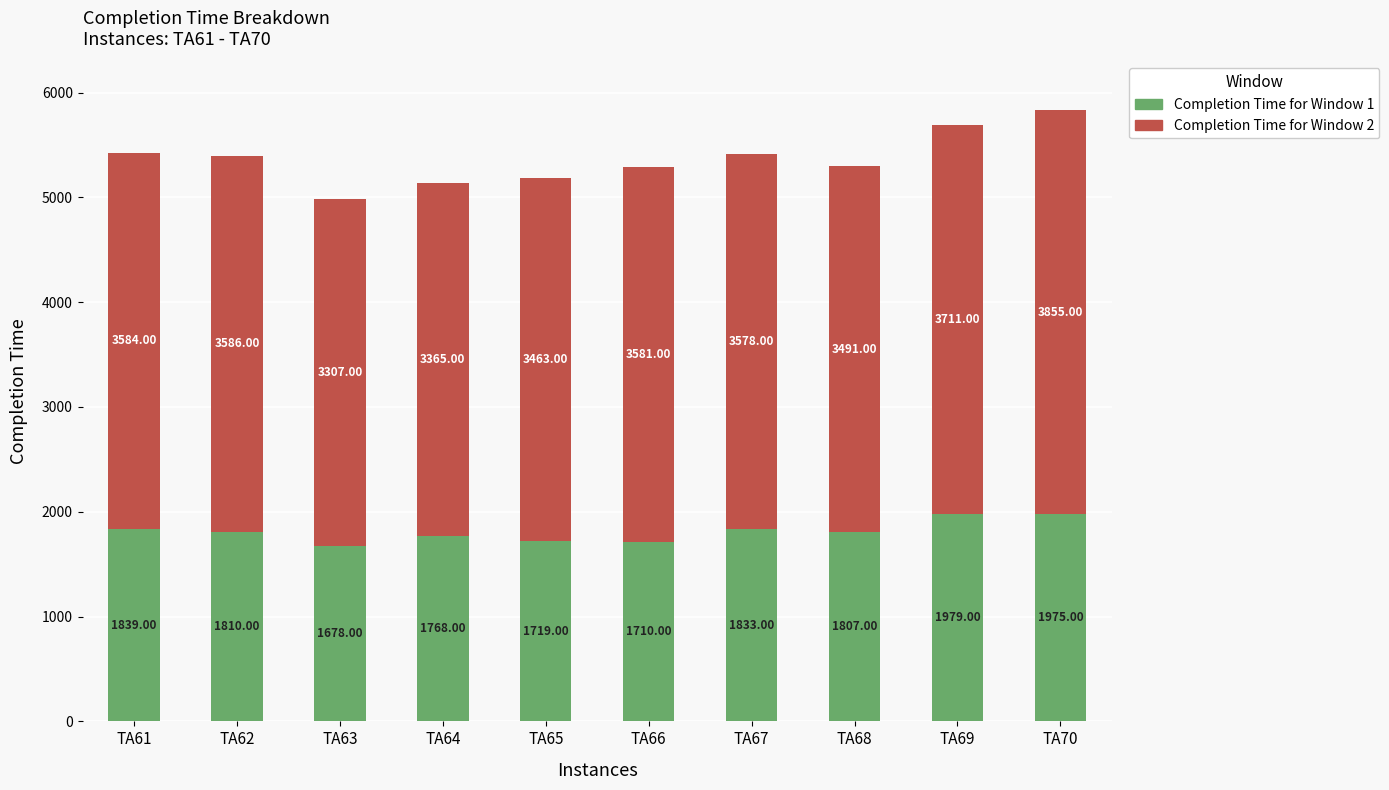

What is the difference between the Completion Time for Window 1 values at TA70 and TA62?

165